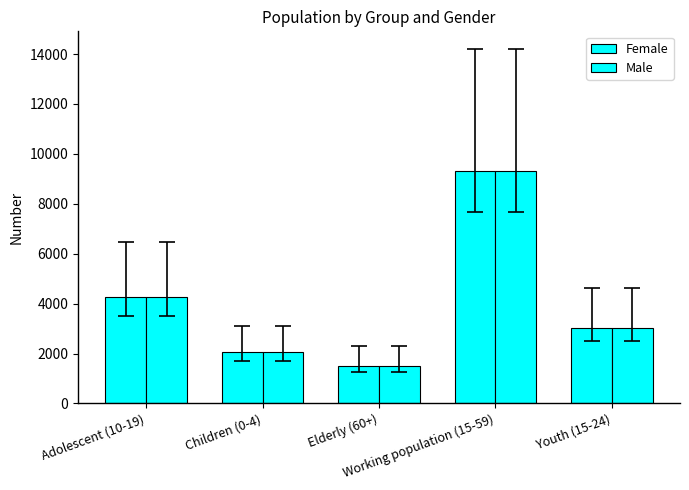

At how many categories does at least one series exceed 3869?

2